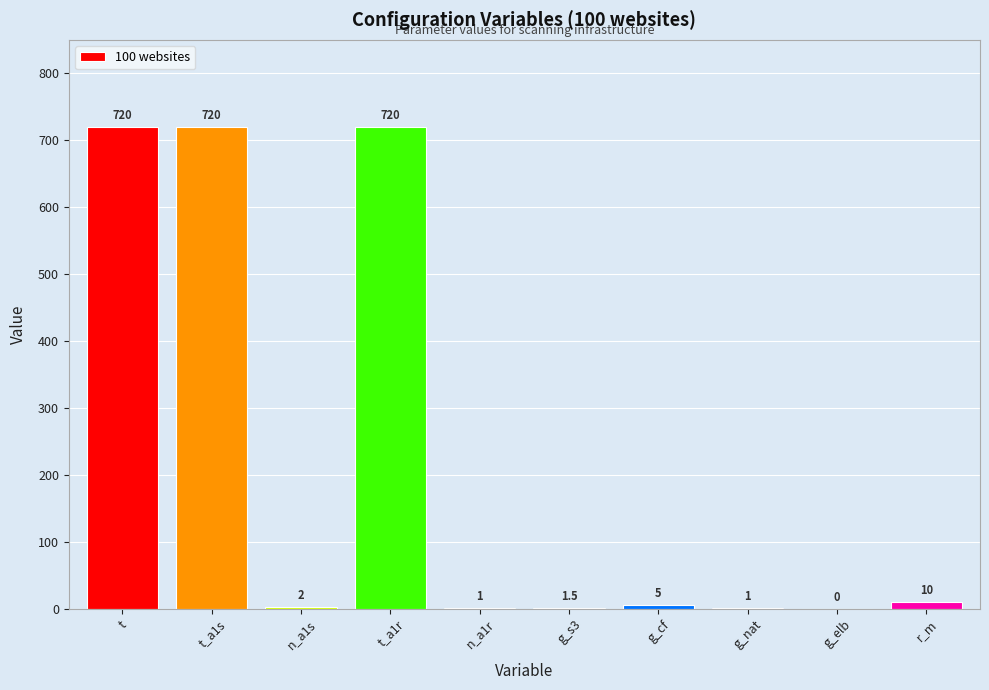

What is the ratio of the value at t to the value at r_m?

72.0